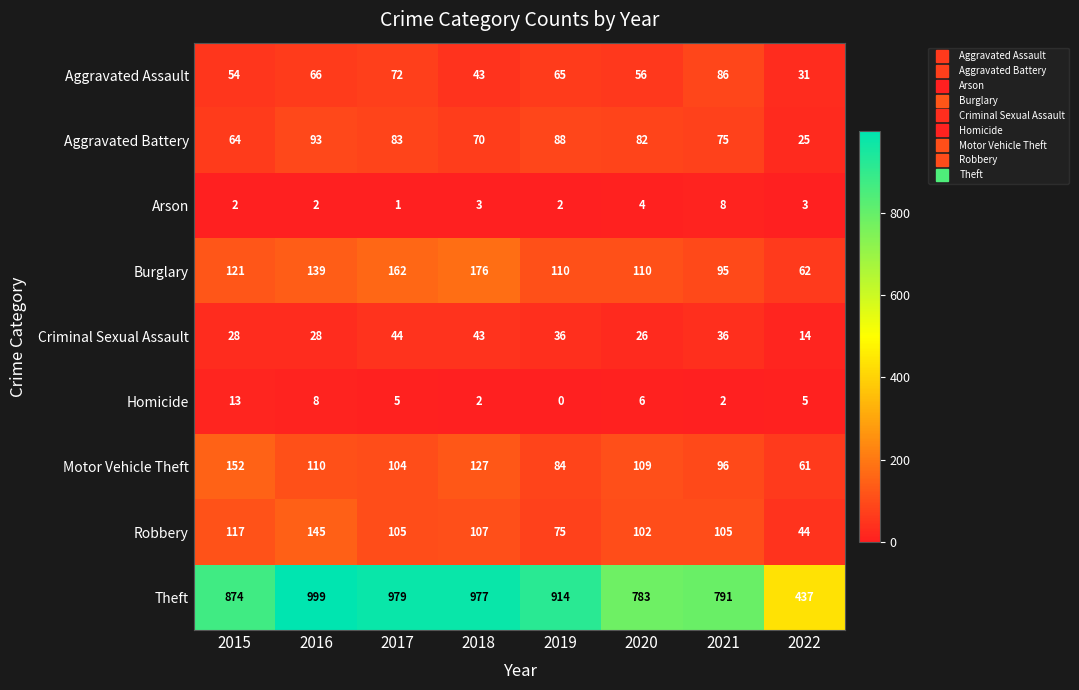

What is the greatest value displayed?

999